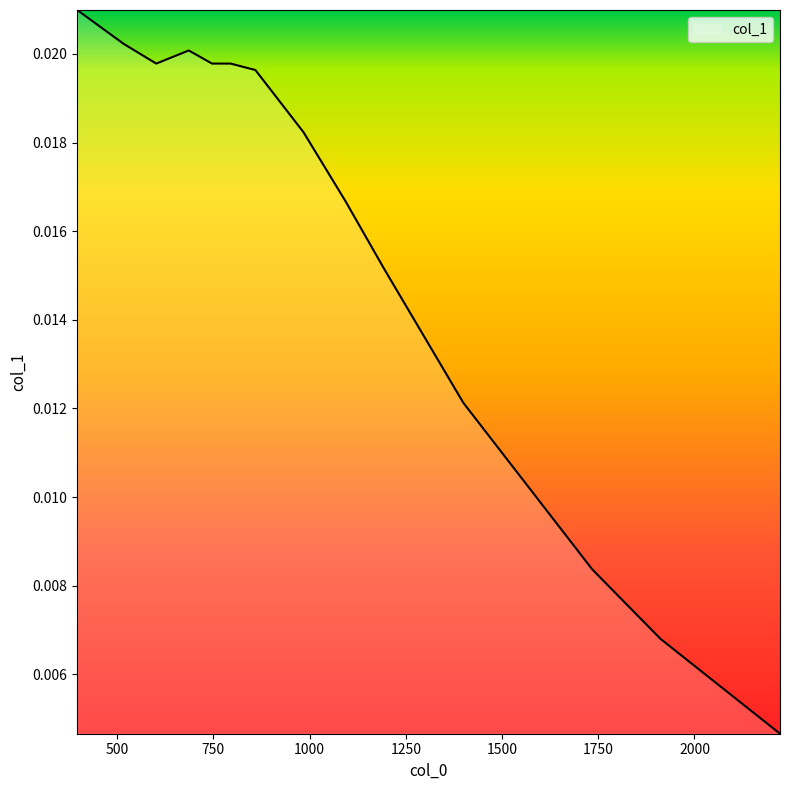

Rank the categories by value from highest to lowest.

396.05621635989104, 516.9114226858928, 686.0489069041132, 601.5050833942453, 794.7936739982721, 746.4715263472655, 859.2331716393118, 984.165060801382, 1093.0095022925111, 1193.8102199481696, 1399.4783706558574, 1734.2049305601702, 1911.6652269253773, 2222.2406804438833